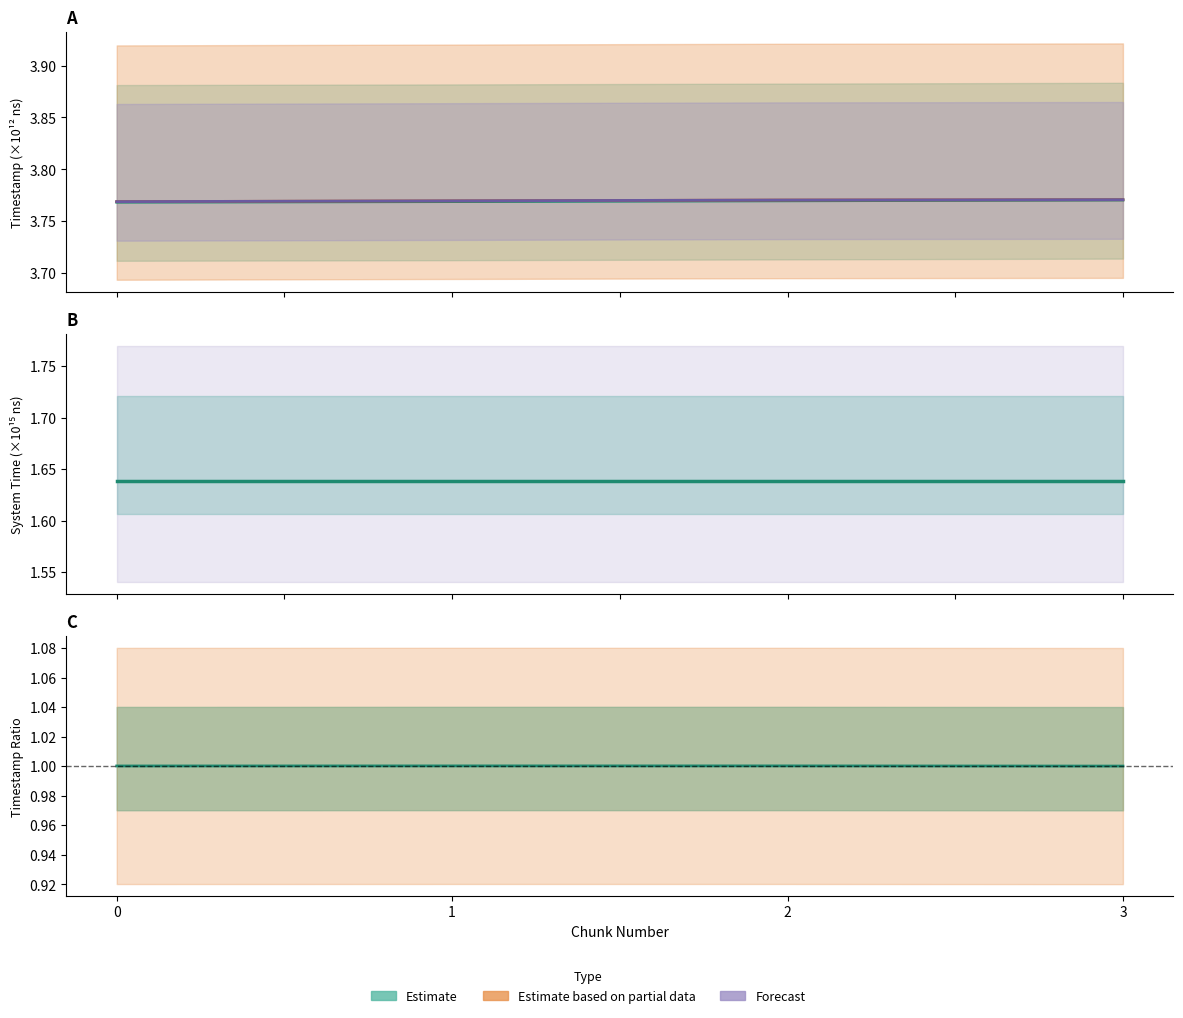

What is the average value of the system_time series?

1.6